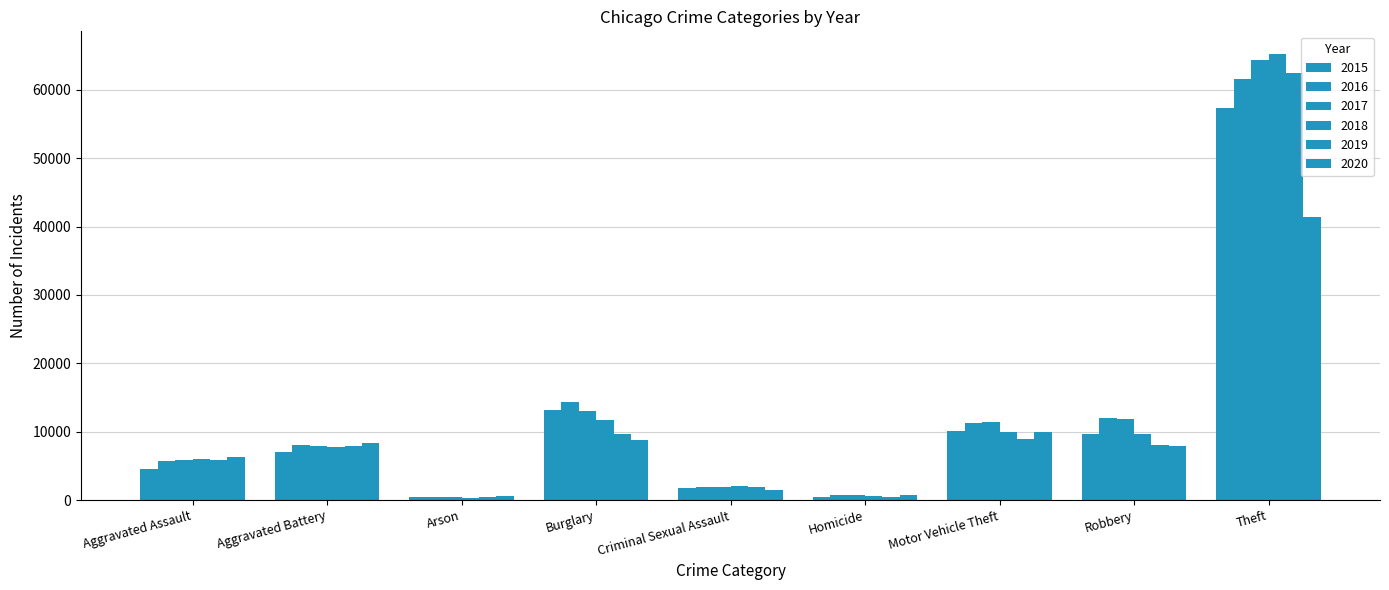

Are the bars grouped side by side (vs. stacked)?

Yes